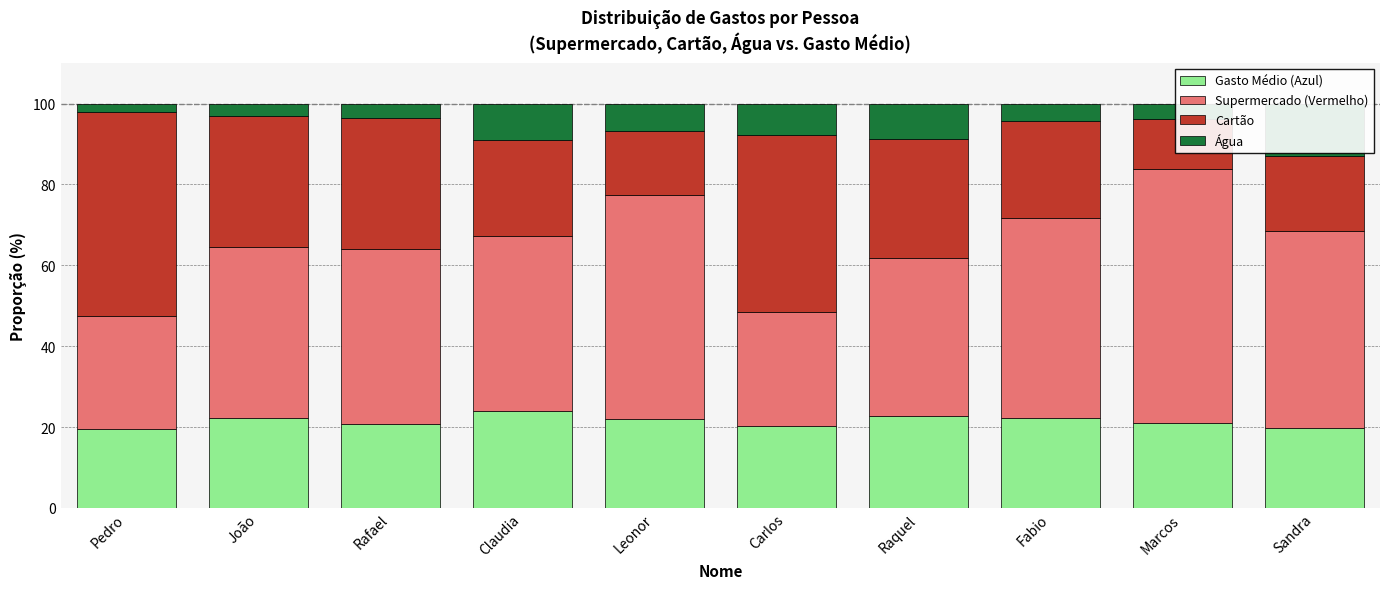

Which series changed the most between João and Raquel?

Água